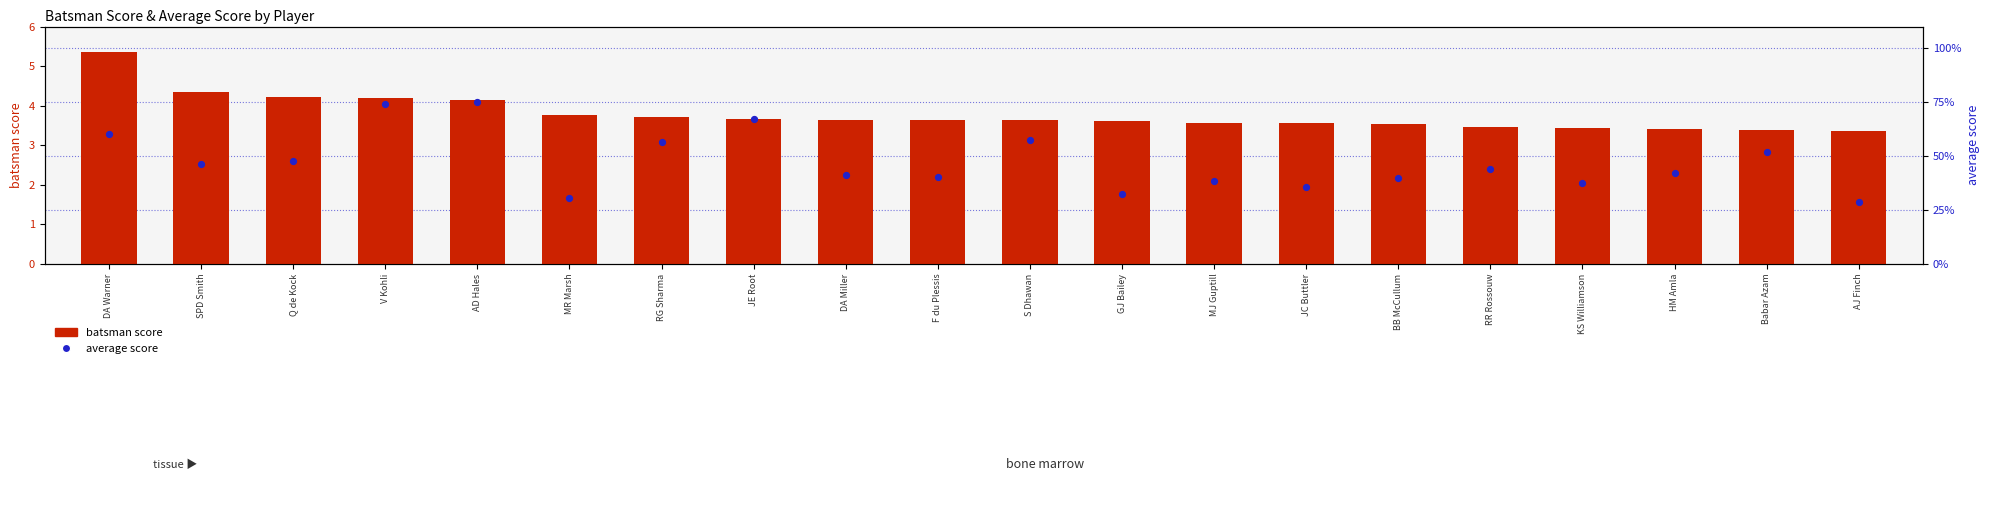

Which series has the widest spread of Y values?

average score